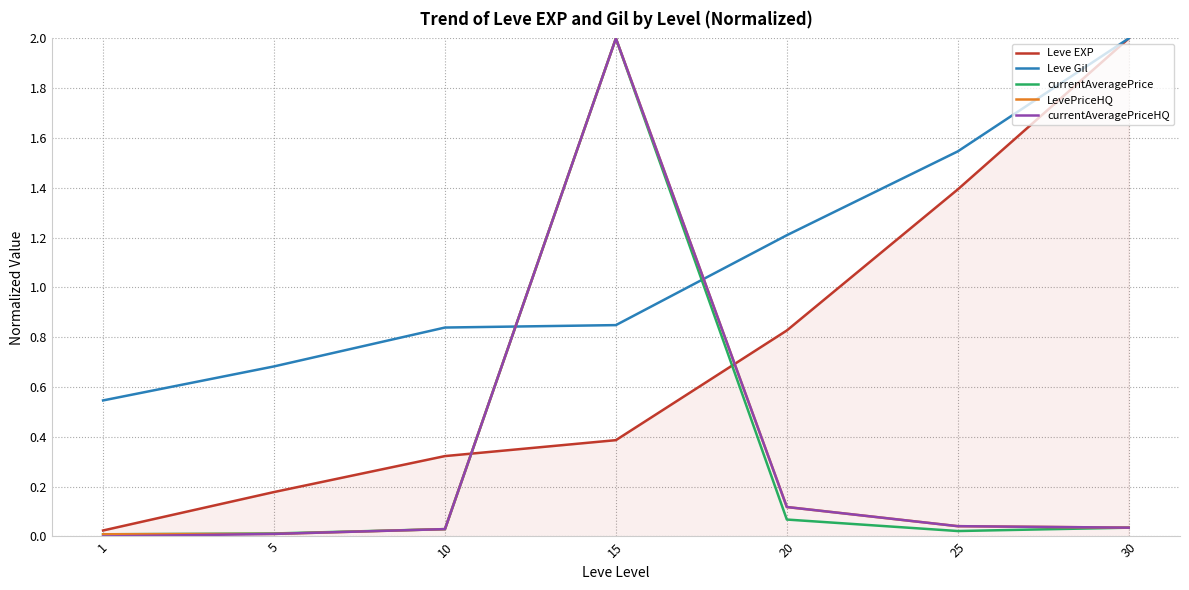

At which label does currentAveragePrice reach its peak?

15